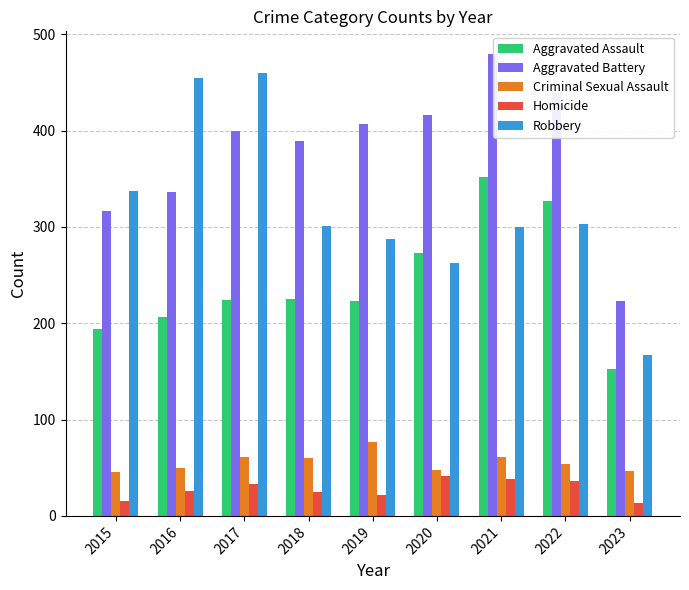

The value of Criminal Sexual Assault at 2019 is 136. True or false?

False